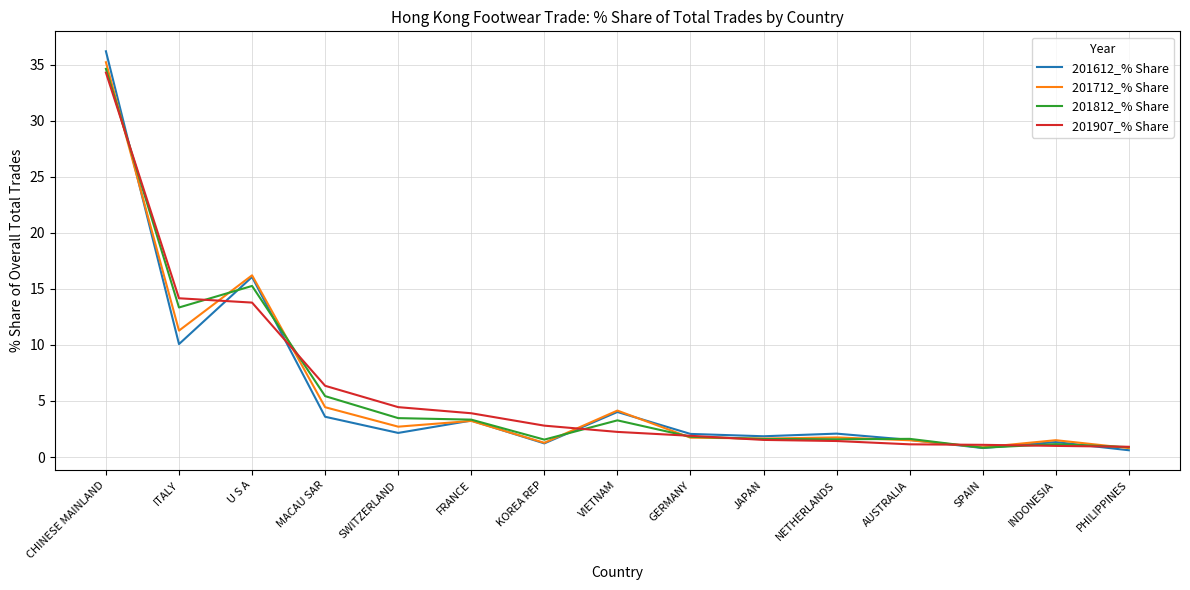

How many series are shown in this chart?

4